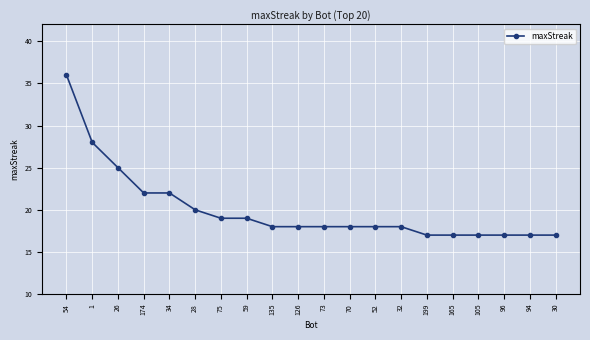

What is the sum of the values at 30 and 52?

35